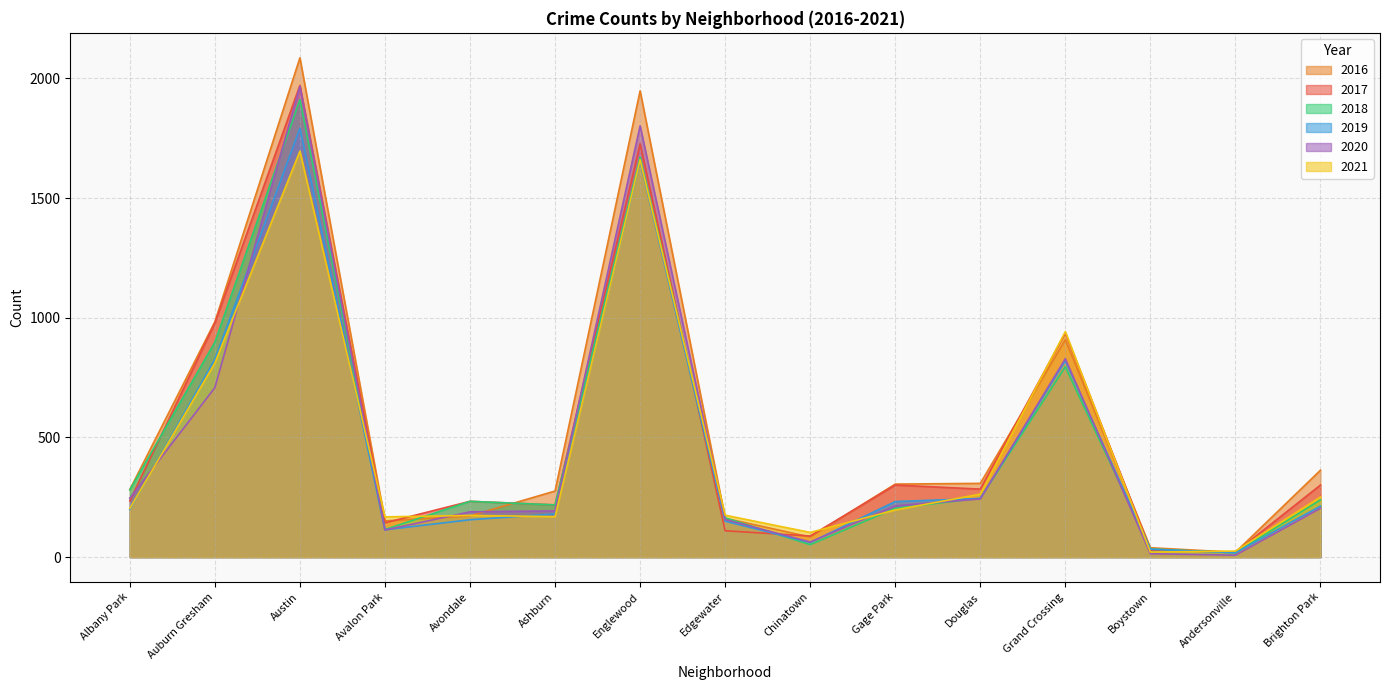

What is the label of the 13th point from the left?

Boystown